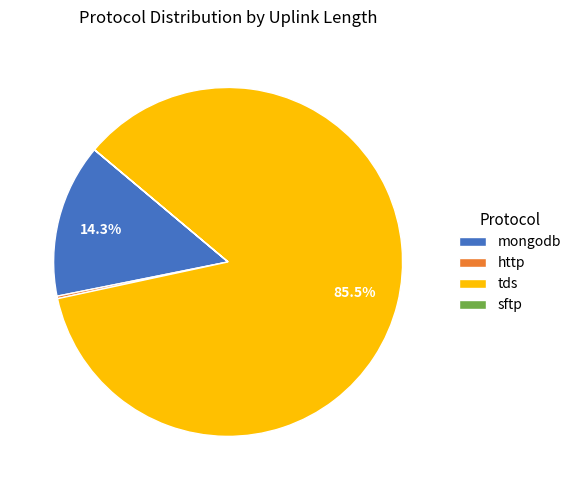

Which slice represents more than half of the pie?

tds